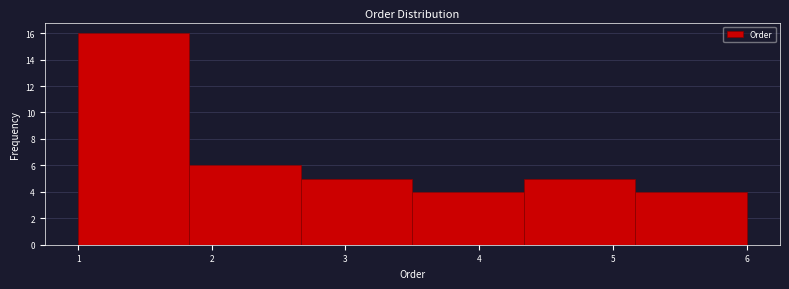

How tall is the bar that spans 4.3 to 5.2 on the x-axis? Neither the bar edges nor the heights are printed on the chart, so give them approximately, as read against the axes.

5